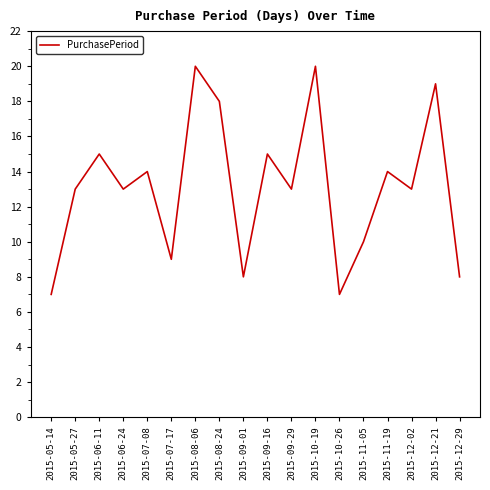

Is it true that the value at 2015-08-24 is 18?

True